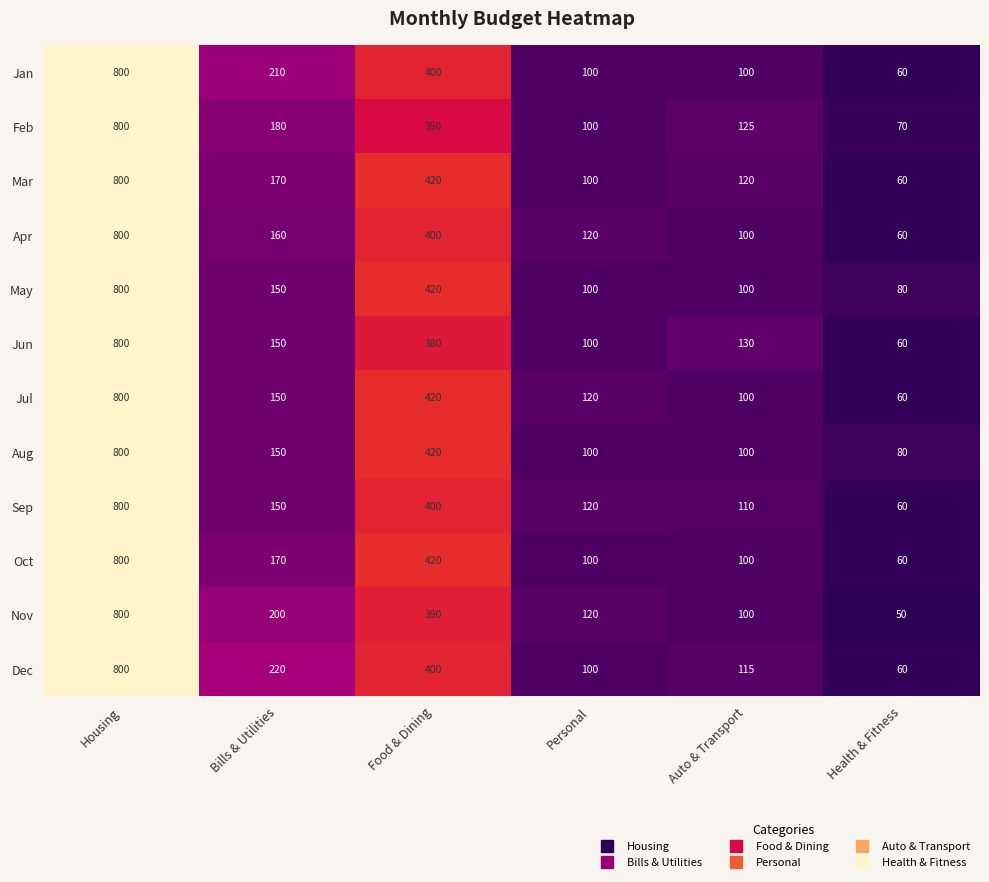

Which category has the highest value in the Nov series?

Housing